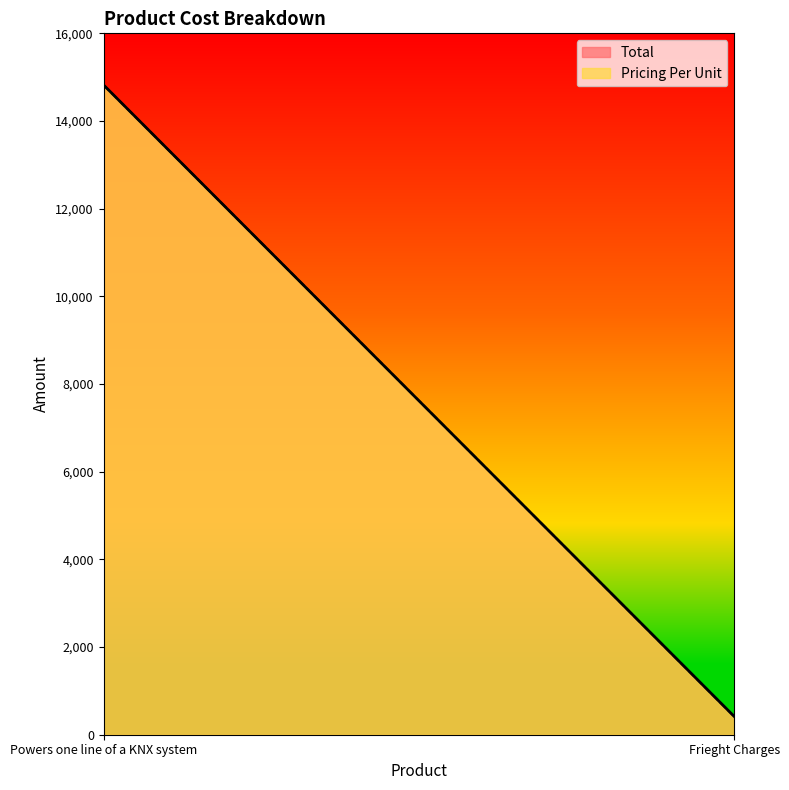

The Pricing Per Unit series shows 712 at Frieght Charges. True or false?

False